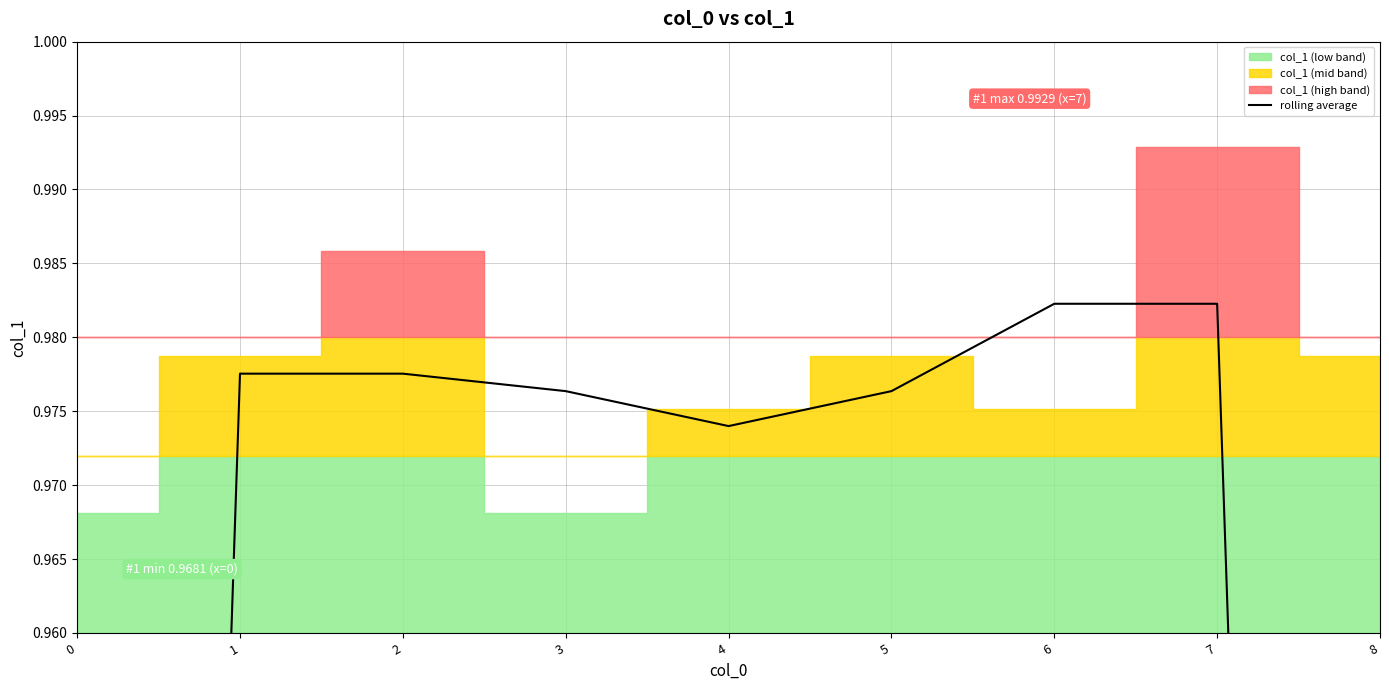

What is the maximum value shown in the chart?

1.0